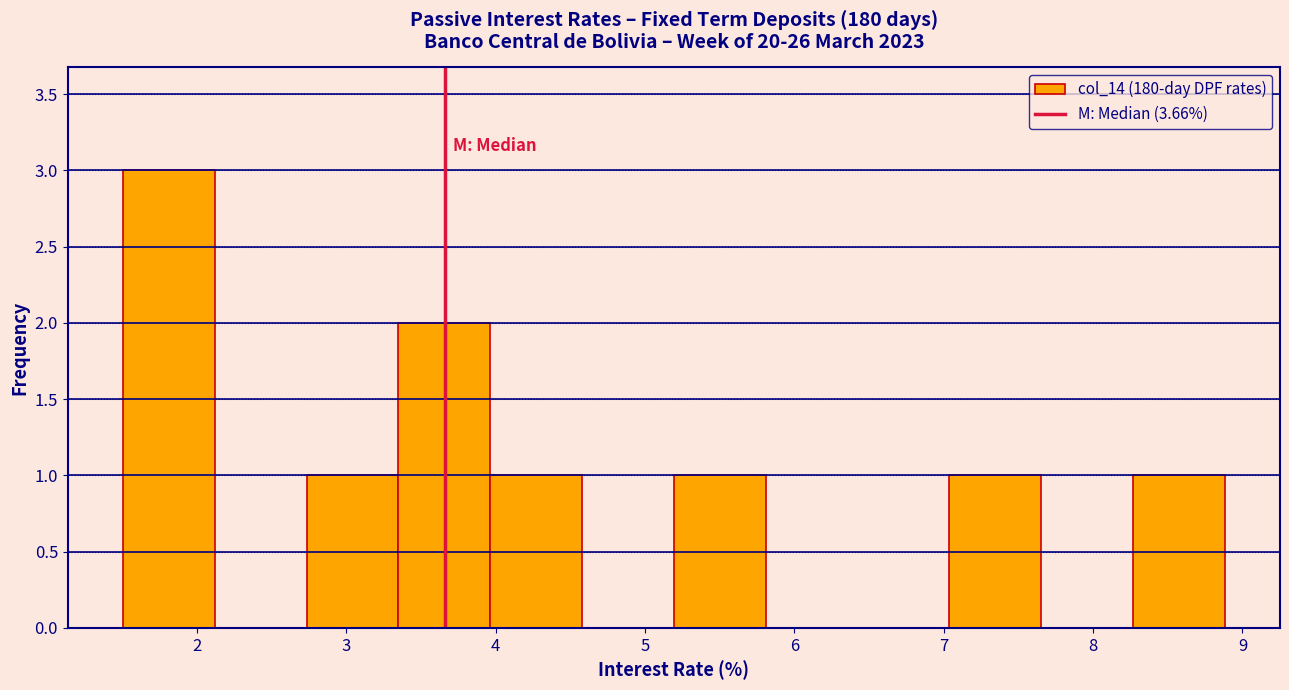

How tall is the bar that spans 1.5 to 2.1 on the x-axis? Neither the bar edges nor the heights are printed on the chart, so give them approximately, as read against the axes.

3